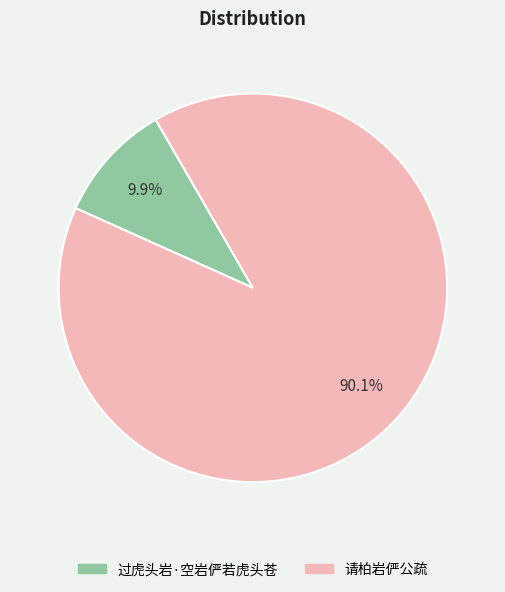

Combined, what portion of the pie is 过虎头岩·空岩俨若虎头苍 and 请柏岩俨公疏?

100.0%